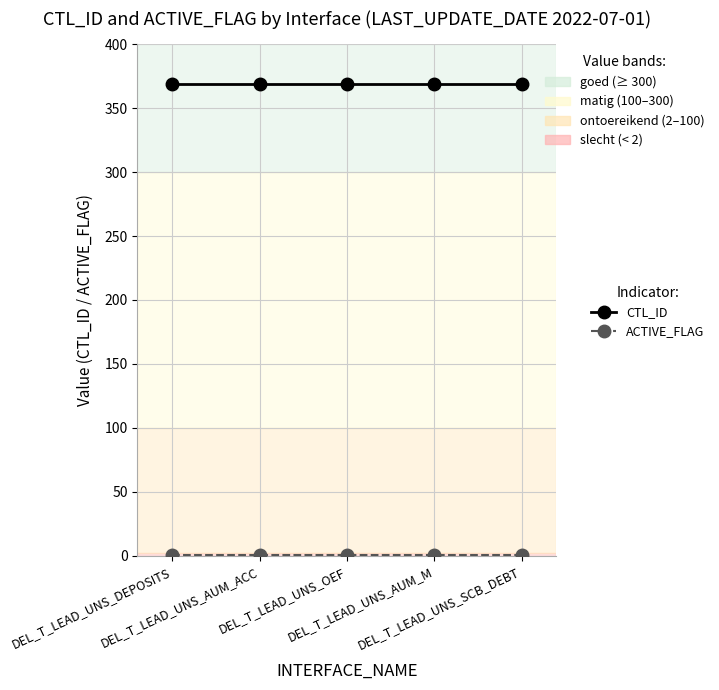

What is the minimum value shown in the chart?

1